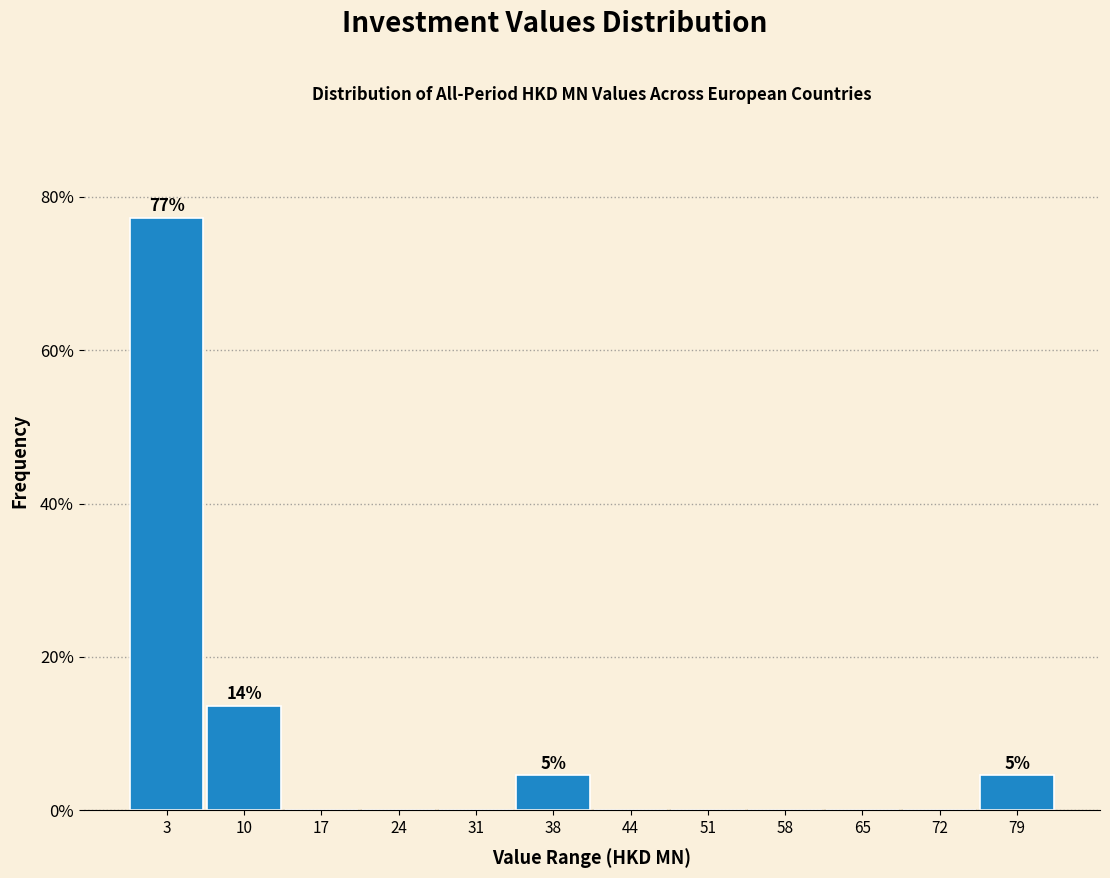

Over which range of the x-axis is the bar tallest?

0 to 7